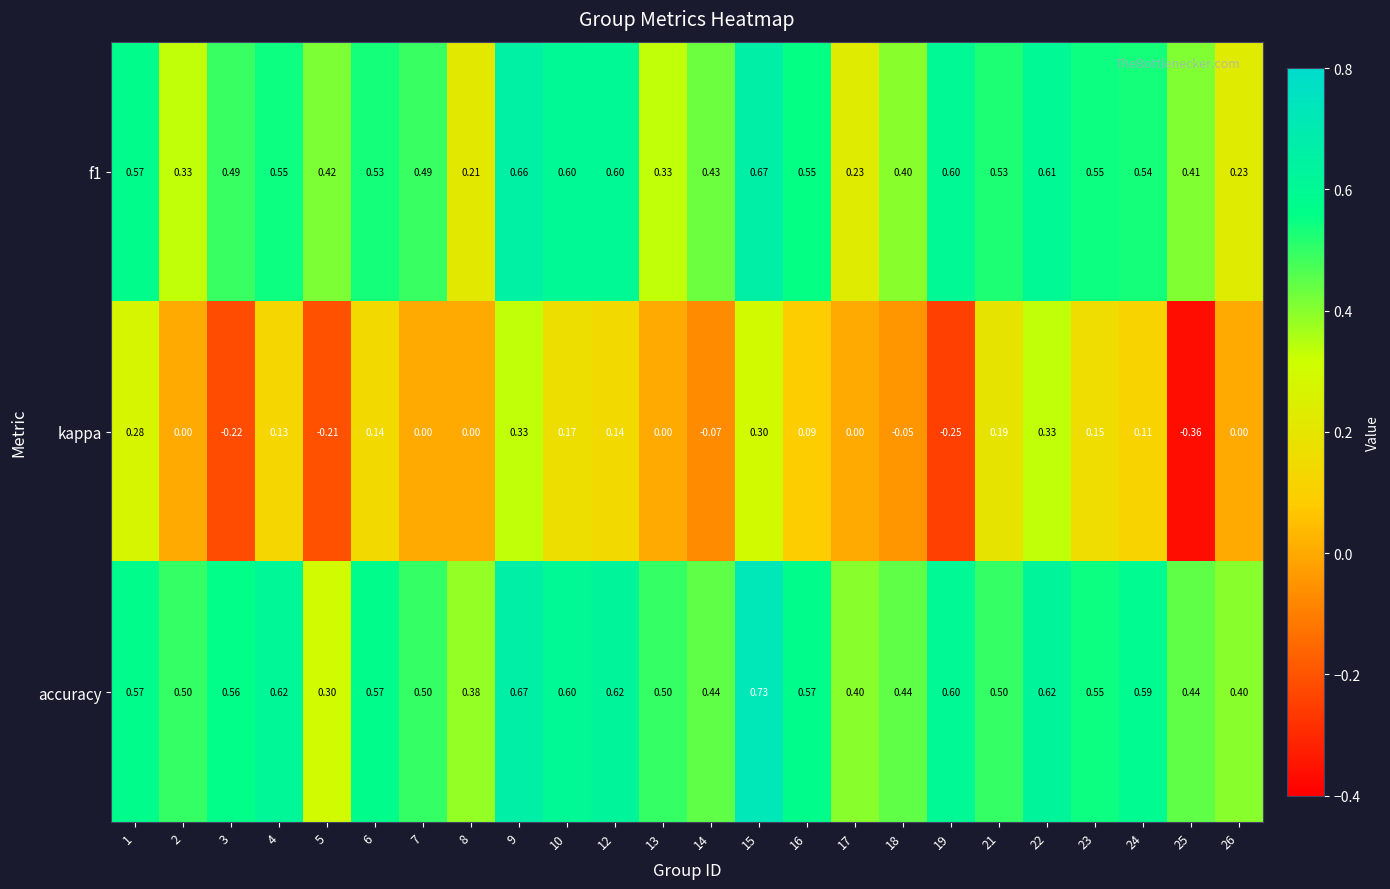

Between 7 and 21, which series saw the biggest shift?

kappa